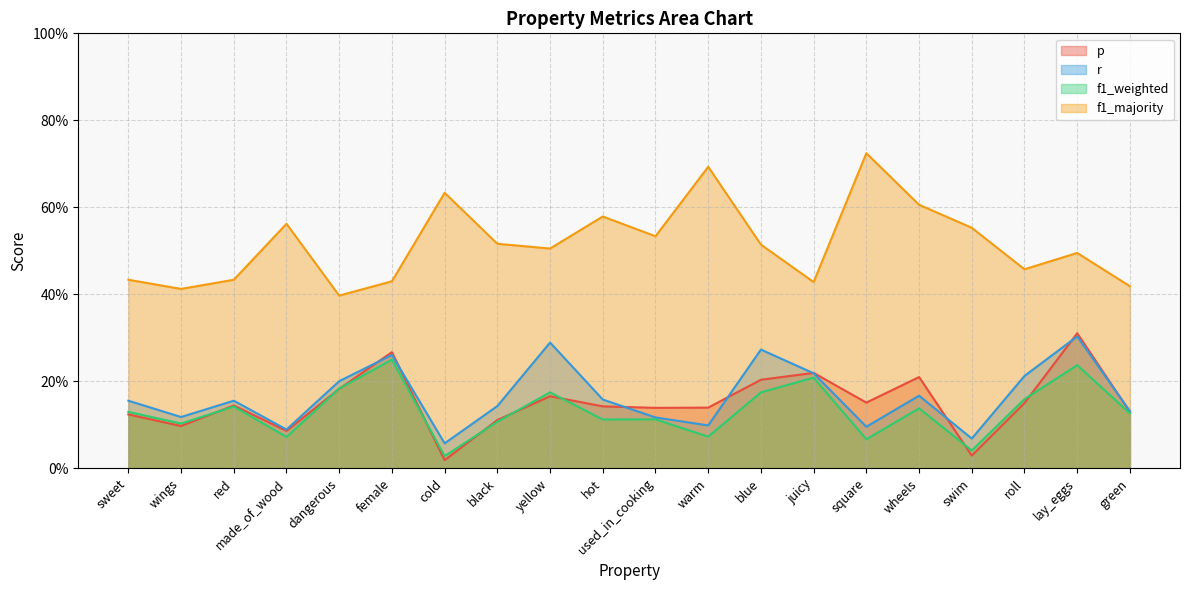

What is the difference between the r values at black and lay_eggs?

0.2